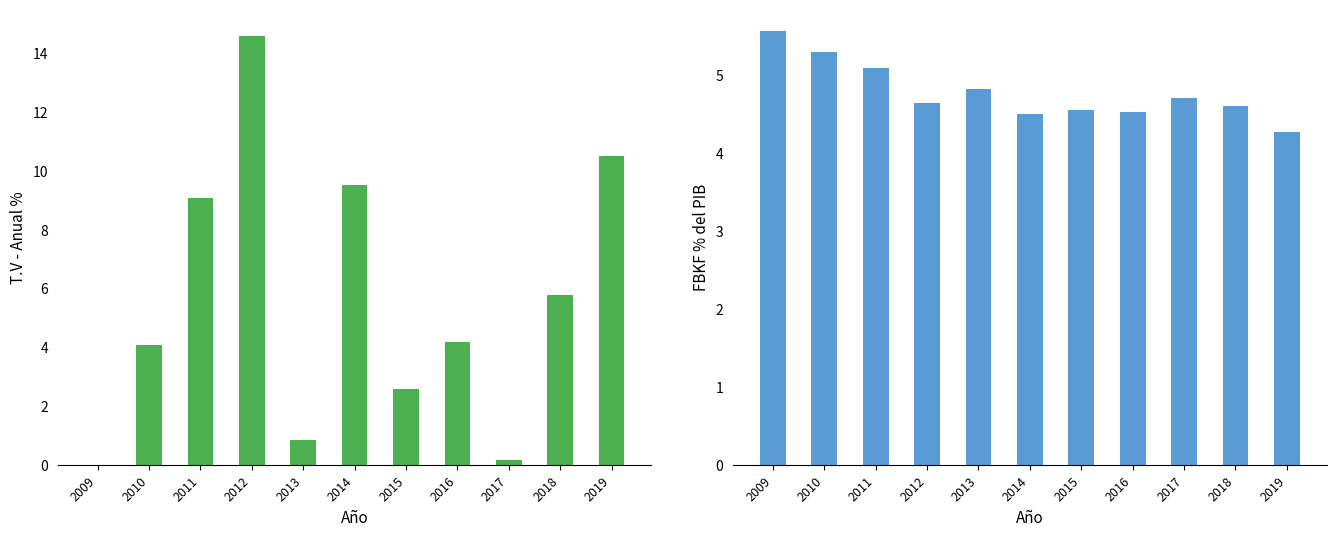

What is the maximum value for FBKF % del PIB?

5.6